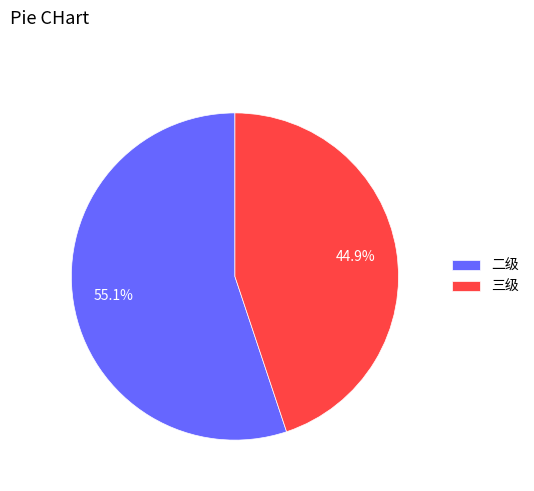

True or false: 三级 accounts for 45% of the total.

True